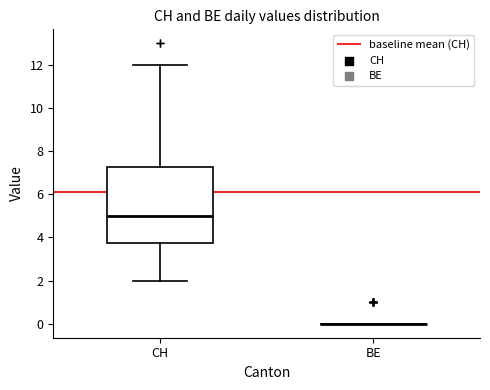

Comparing the boxes themselves (not the whiskers), which one is the tallest?

CH